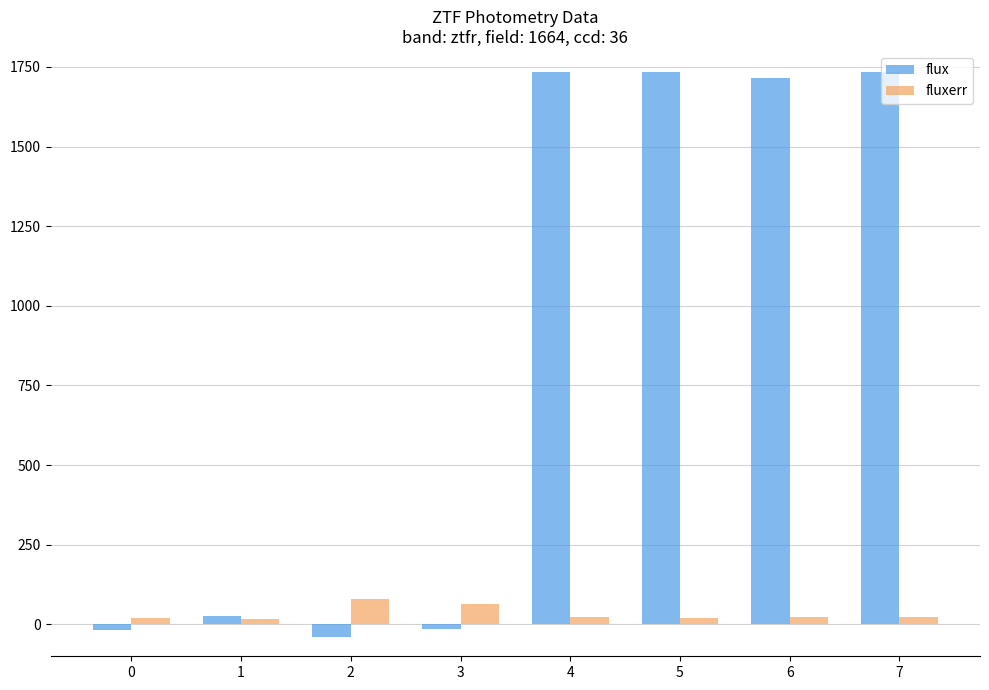

What is the value of the fluxerr bar at the 3rd from the left?

79.2